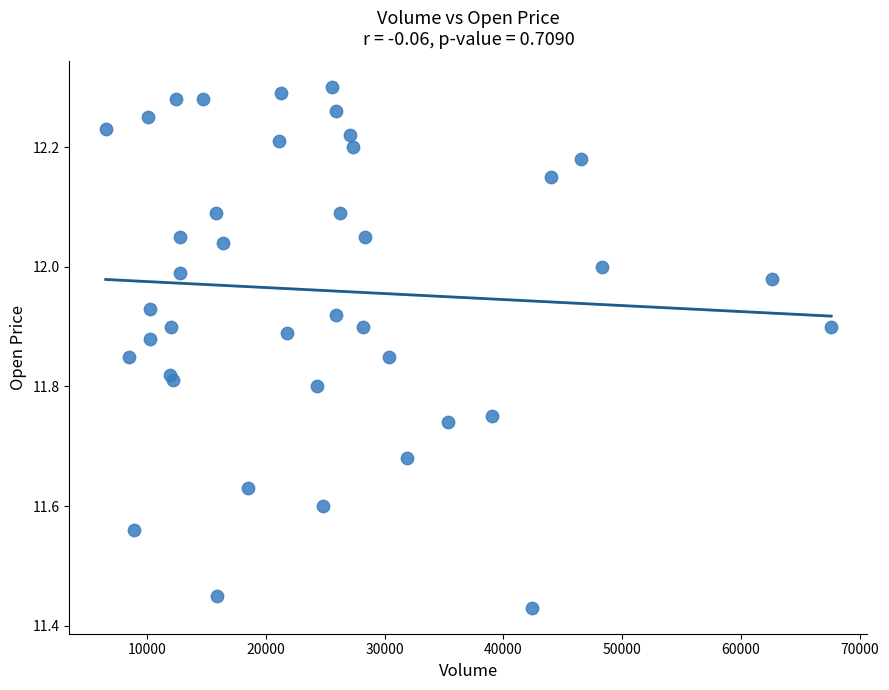

What is the range of Y values (max minus min)?

0.9